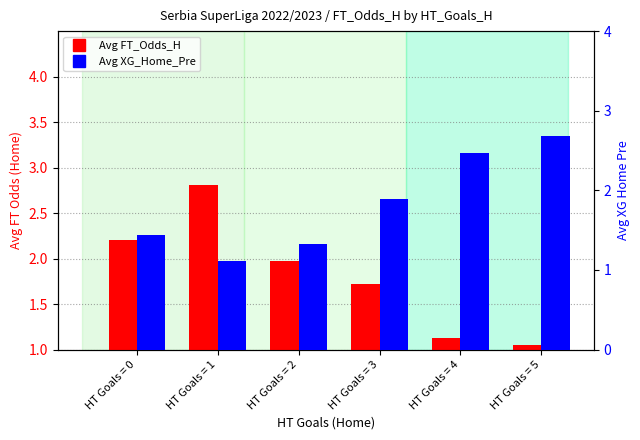

True or false: Avg XG_Home_Pre has a value of 1.3 at HT Goals = 2.

True